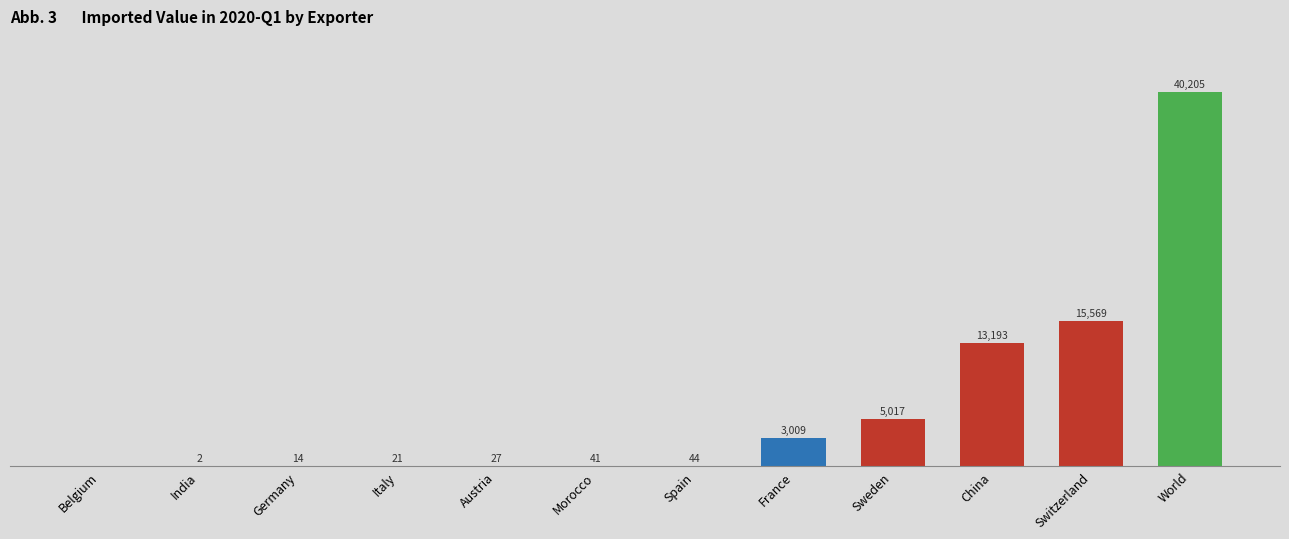

At which label is the value closest to 20102?

Switzerland